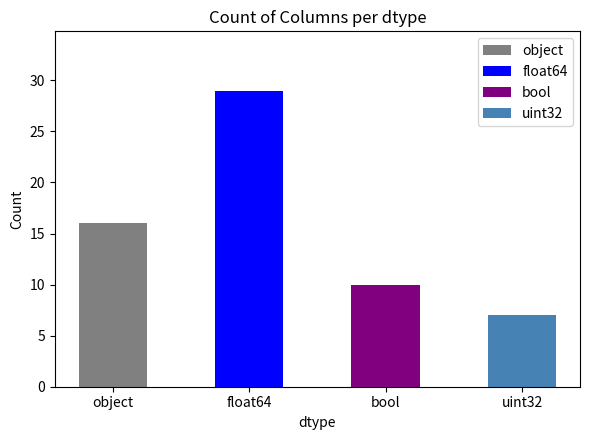

What is the label of the 2nd bar from the left?

float64